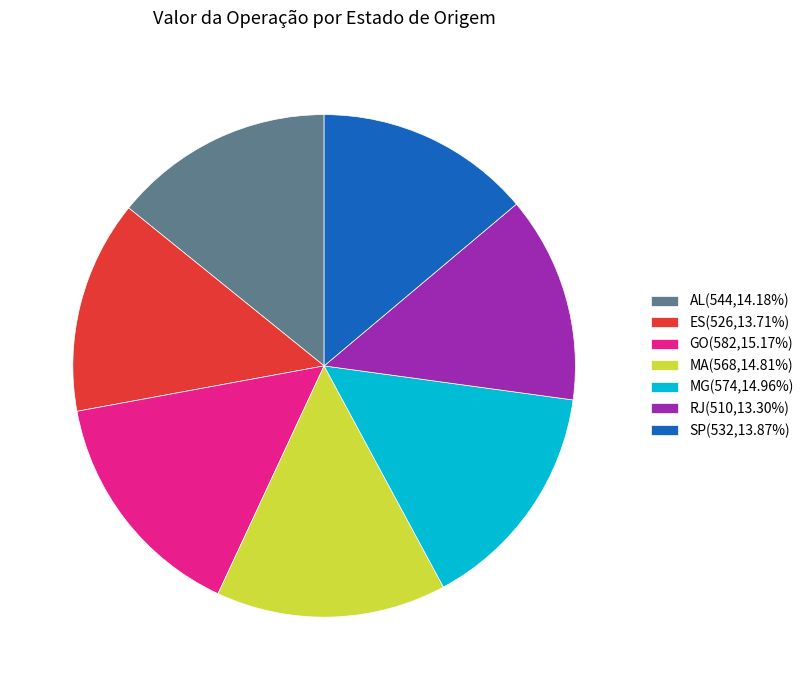

What is the ratio of the value at AL(544,14.18%) to the value at MA(568,14.81%)?

1.0